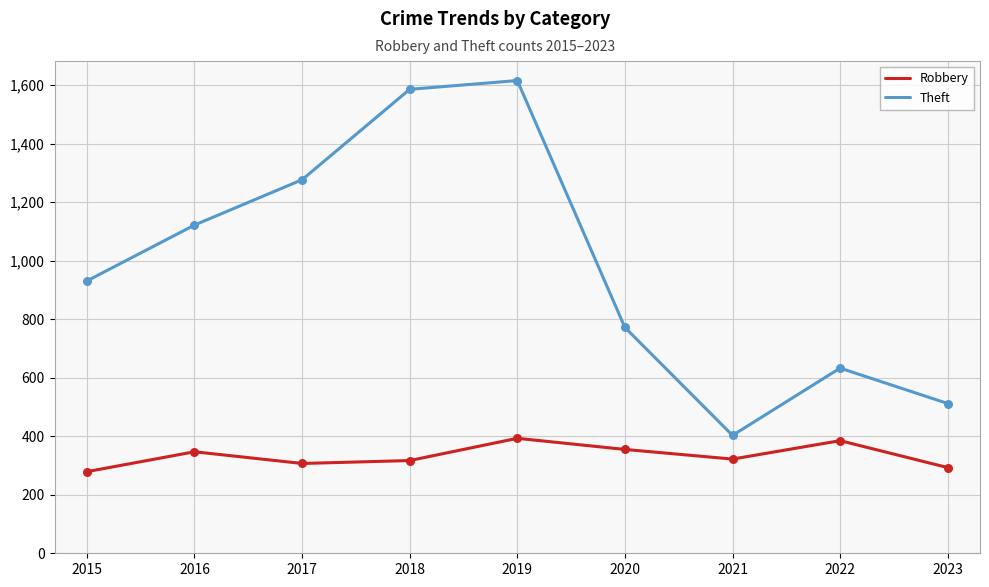

Which series has the largest total across all categories?

Theft